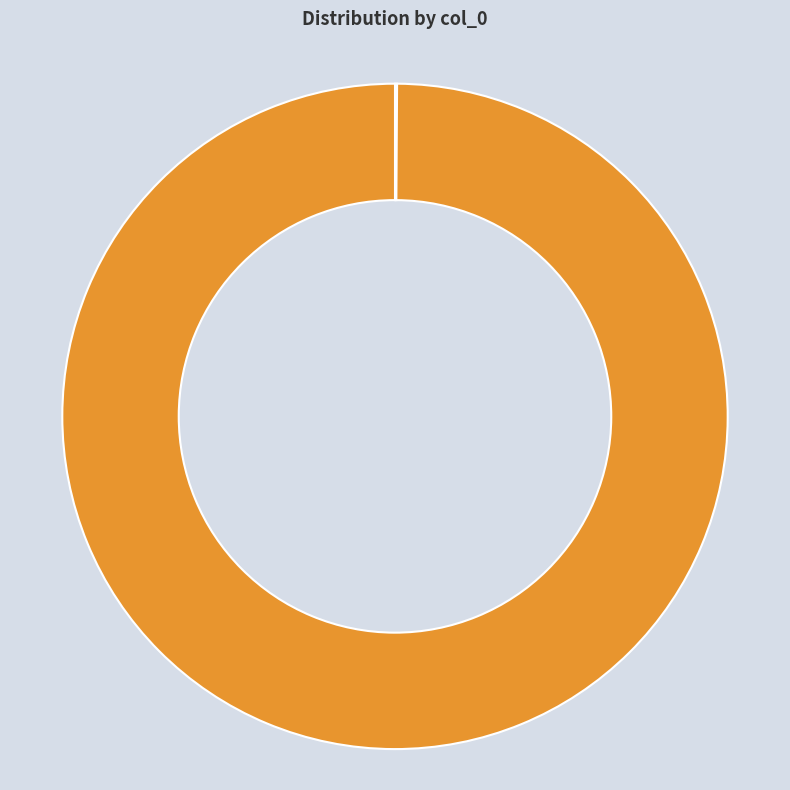

Is there any slice that represents more than half of the pie?

Yes